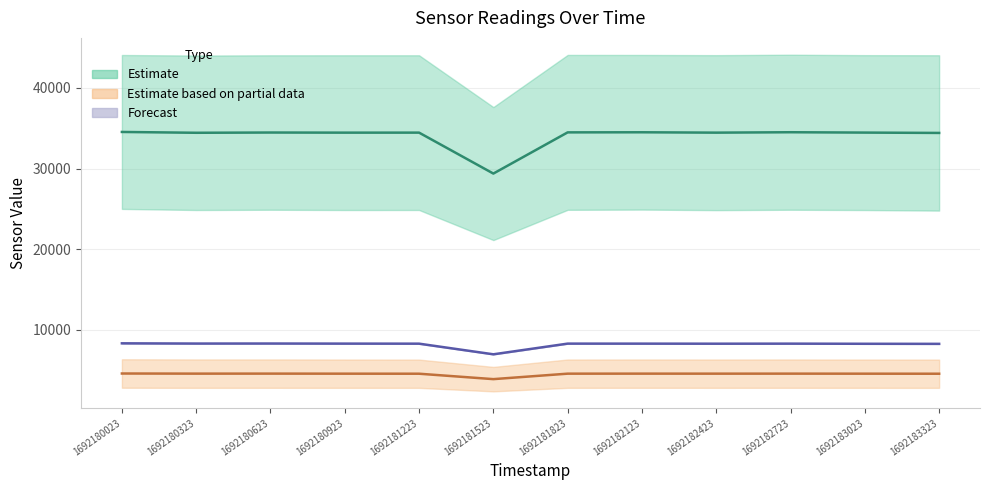

Is the value of Forecast (mid) at 1692183023 greater than the value of Estimate (mid) at 1692181223?

No